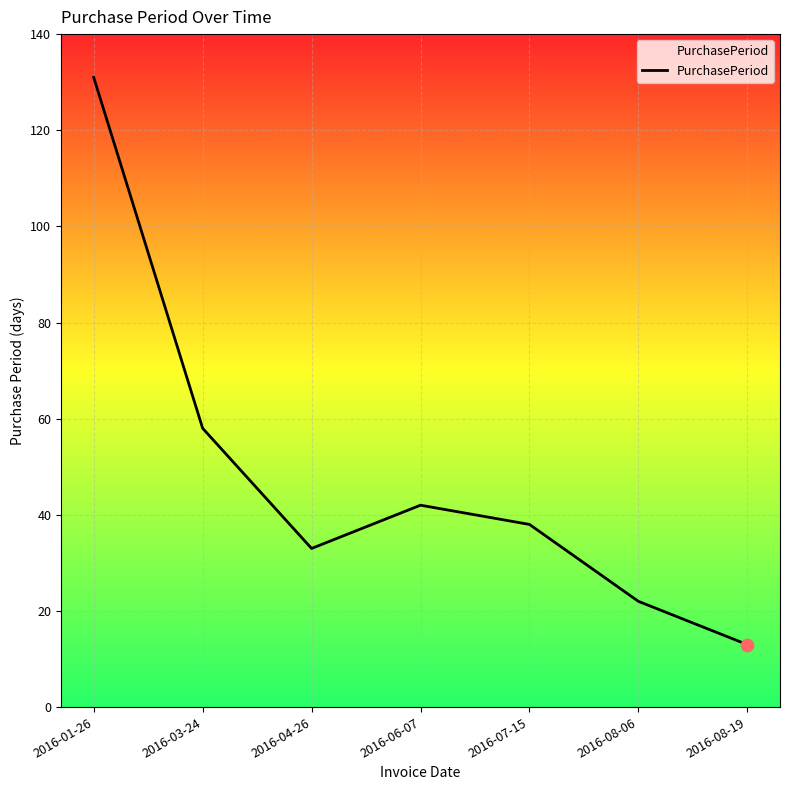

What is the change in value from 2016-04-26 to 2016-08-06?

-11